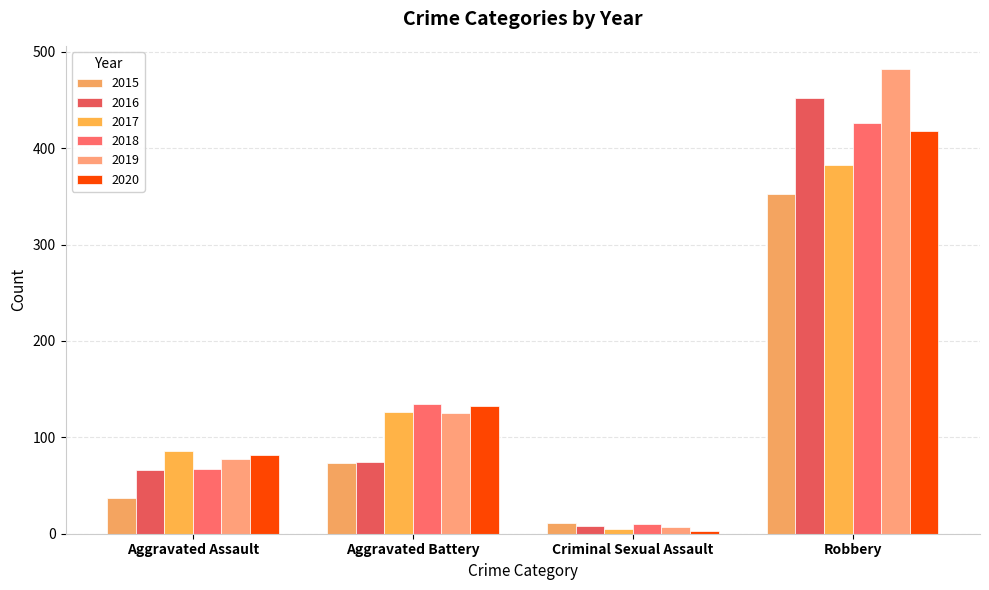

Where does the 2016 series first go above 74?

Robbery